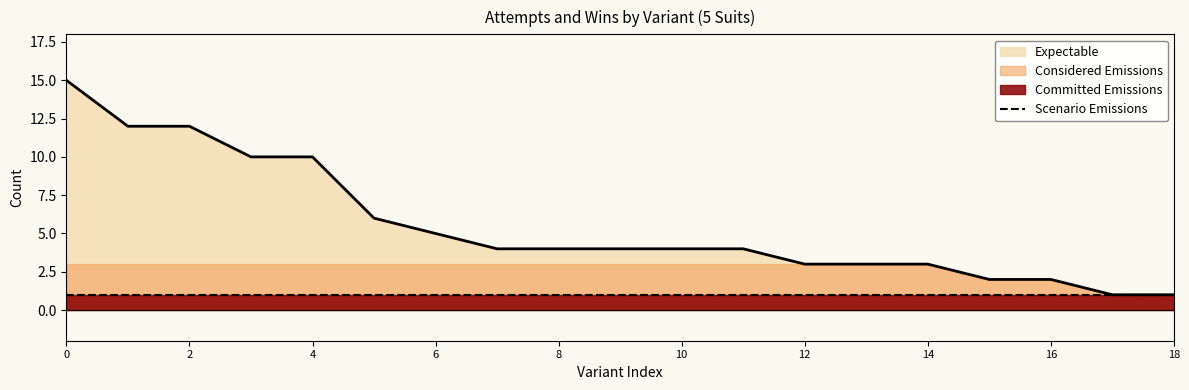

Is it true that Expectable equals 12 at 2?

True